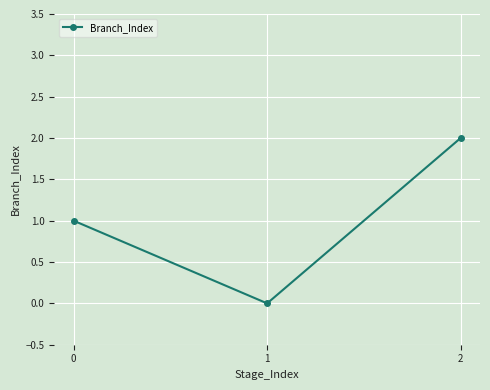

How many lines are shown in the chart?

1